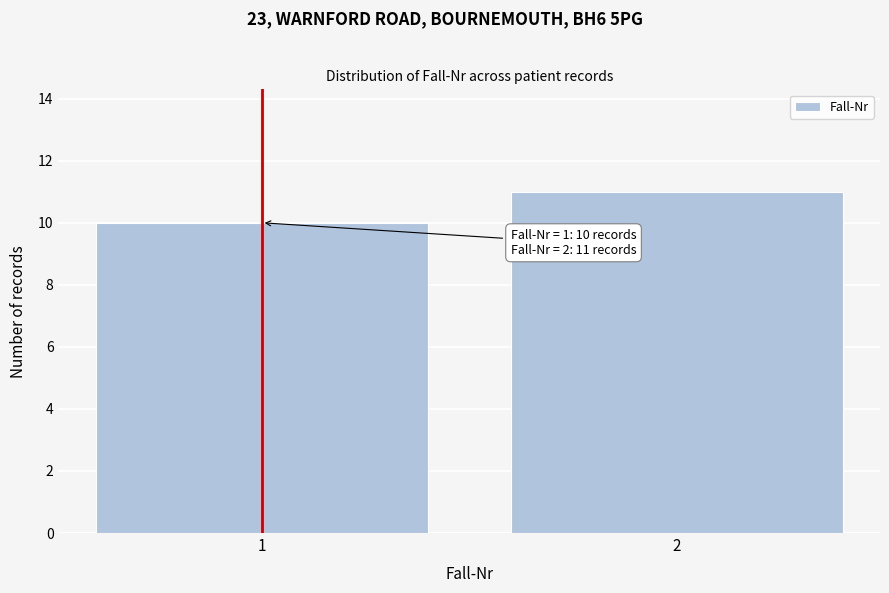

Reading right to left, list all the values displayed in this chart.

11	10